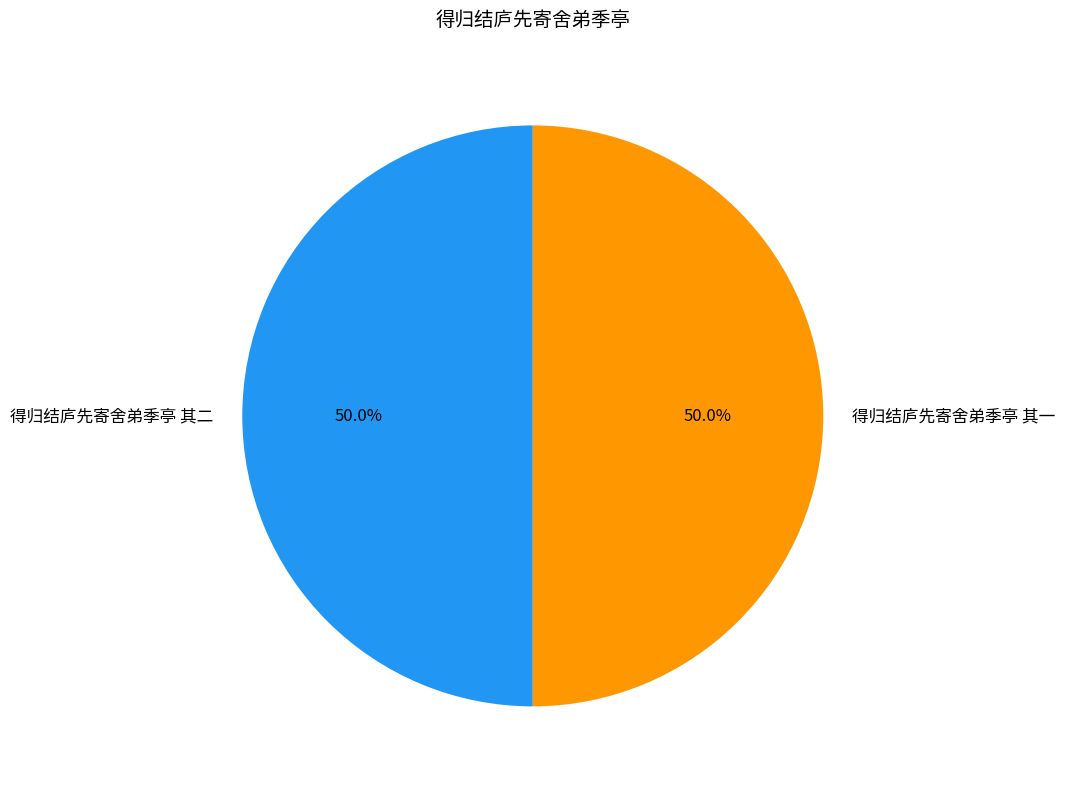

Approximately how many times larger is the value at 得归结庐先寄舍弟季亭 其二 compared to 得归结庐先寄舍弟季亭 其一?

1.0